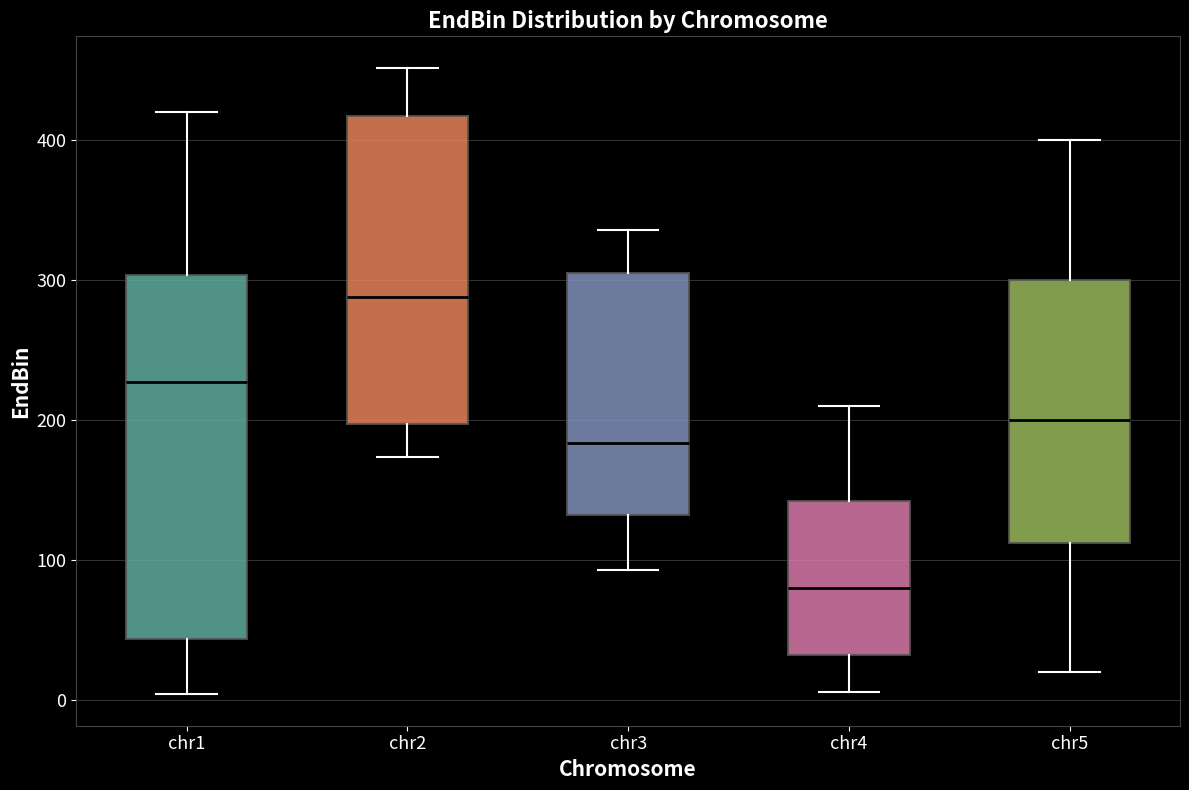

Comparing the boxes themselves (not the whiskers), which one is the tallest?

chr1